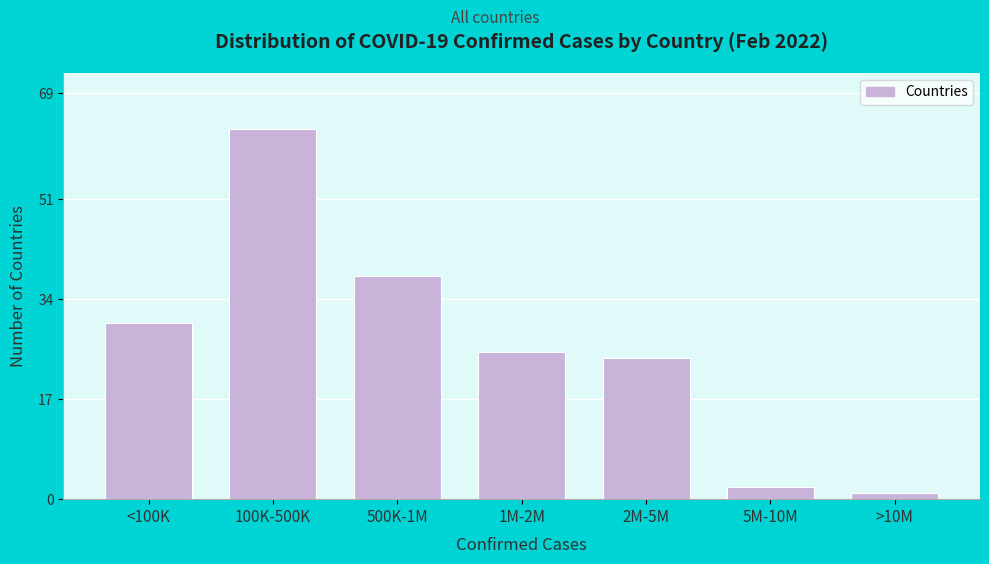

Reading left to right, what are all the values shown in this chart?

<100K=30	100K-500K=63	500K-1M=38	1M-2M=25	2M-5M=24	5M-10M=2	>10M=1